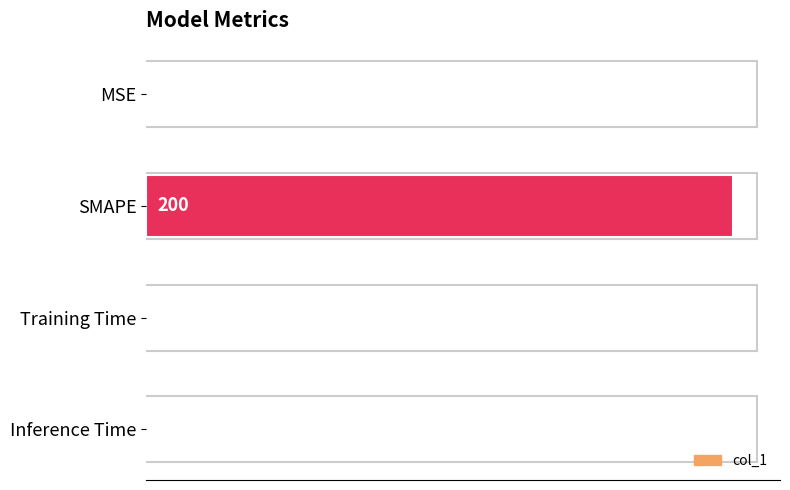

What is the sum of the values at SMAPE and Inference Time?

200.7